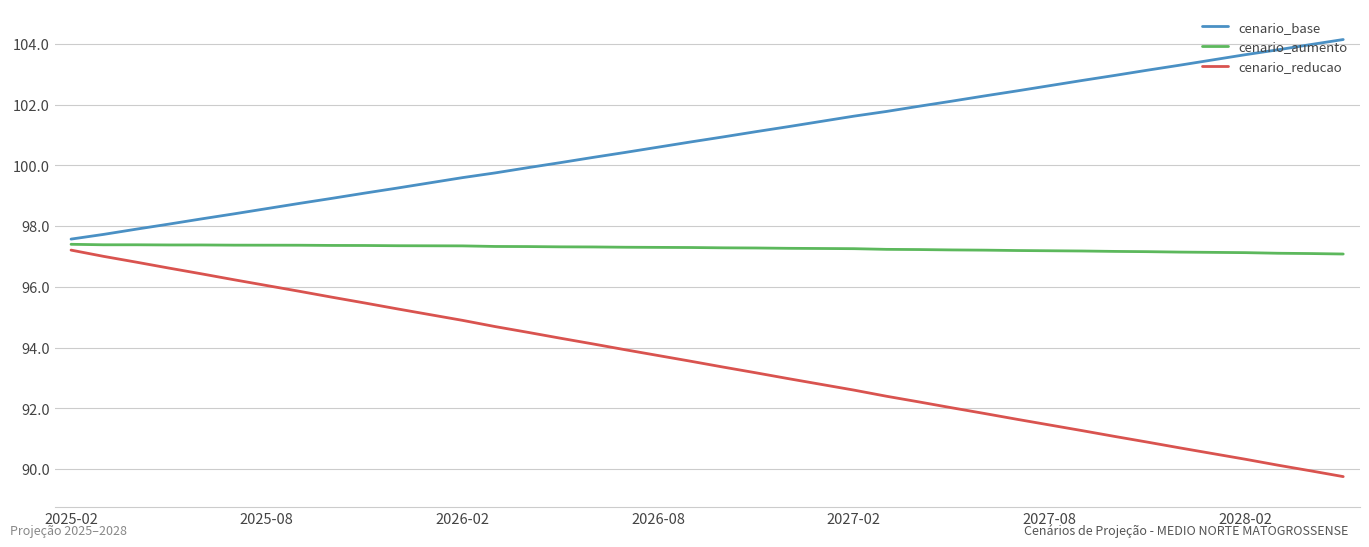

Rank the series by their average value, from highest to lowest.

cenario_base, cenario_aumento, cenario_reducao